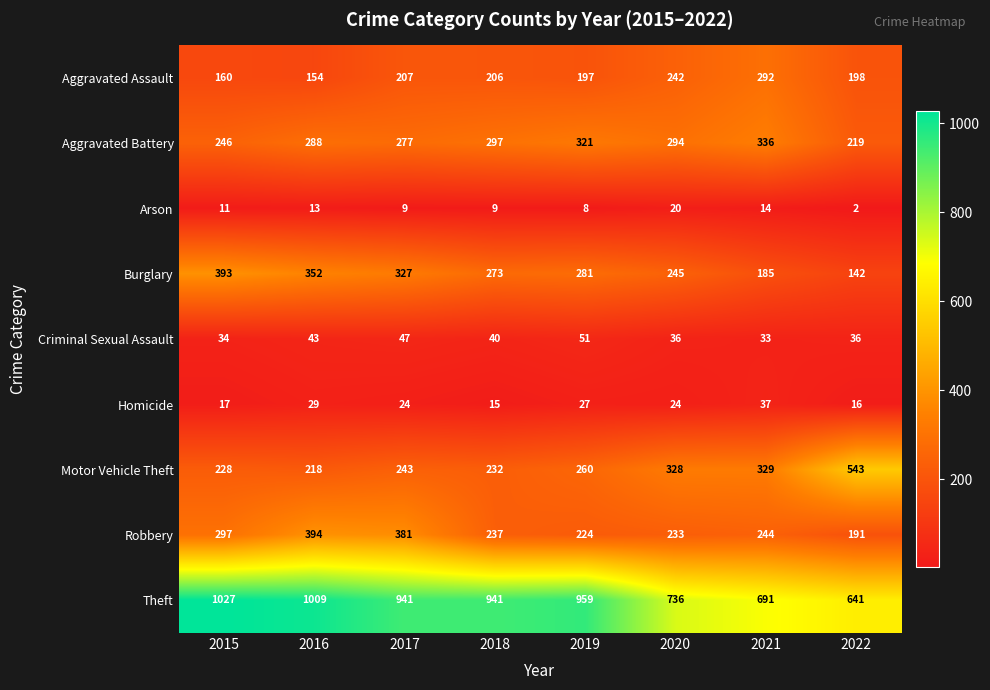

What is the maximum value shown in the chart?

1027